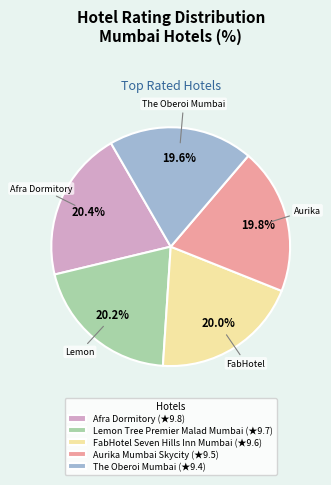

Is The Oberoi Mumbai (★9.4) the majority of the pie?

No